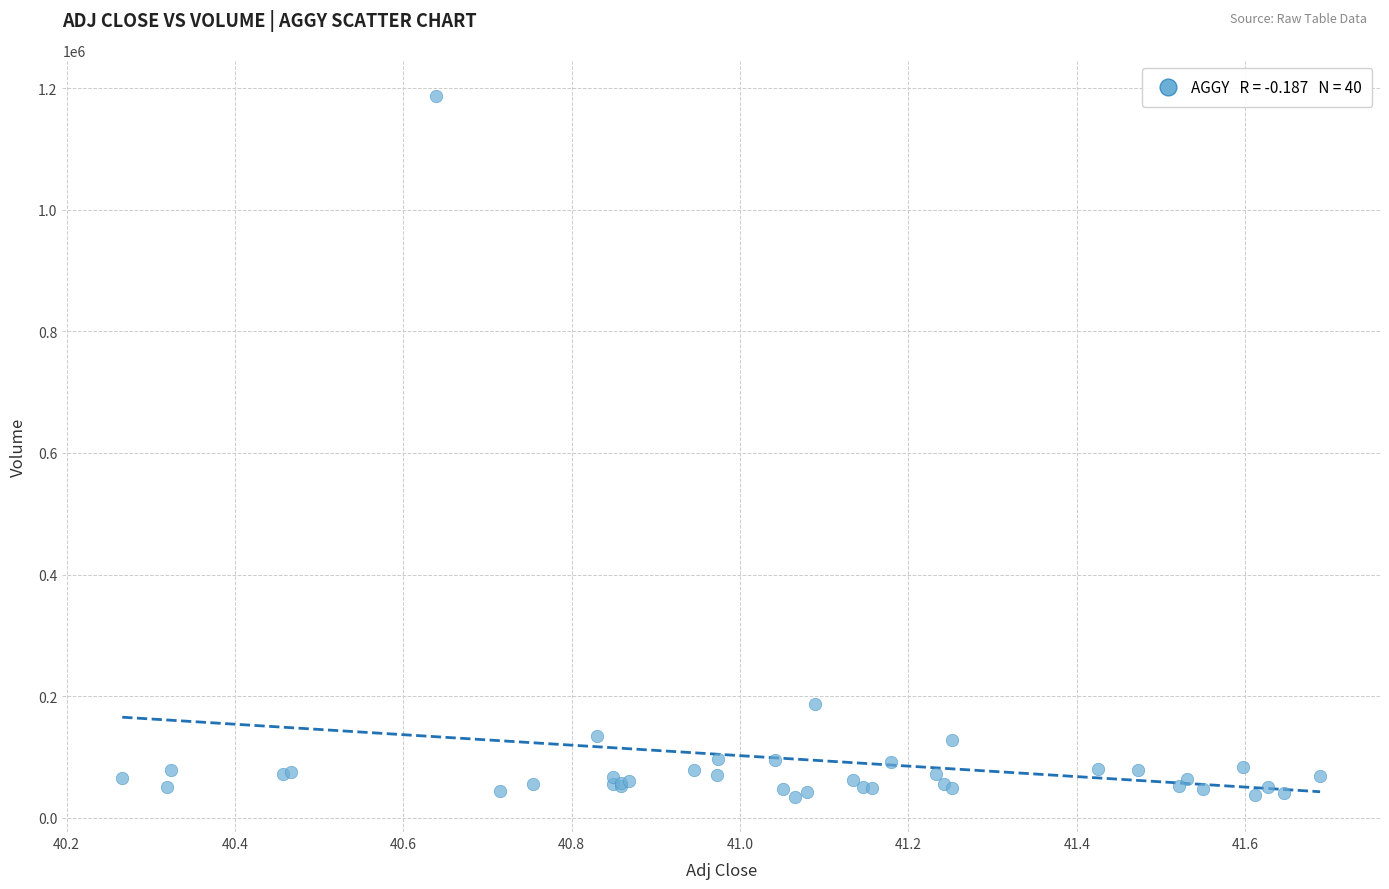

What Y value in the scatter plot is closest to 610900?

186900